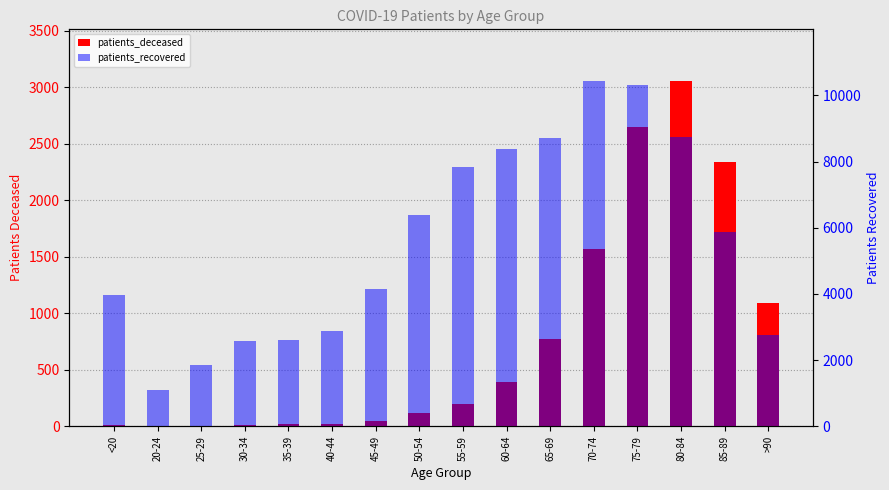

True or false: patients_recovered has a value of 8714 at 65-69.

True